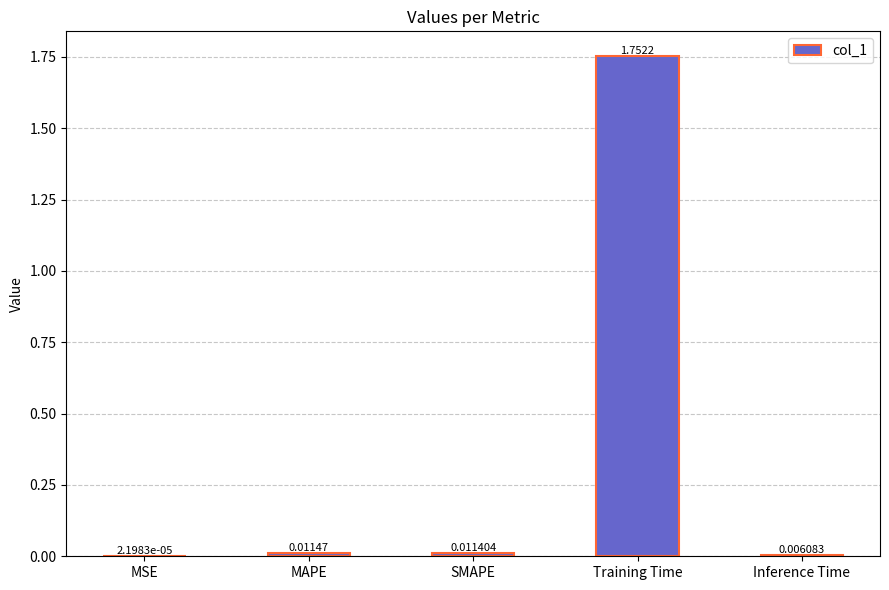

Where is the data nearest to the value 0?

MSE